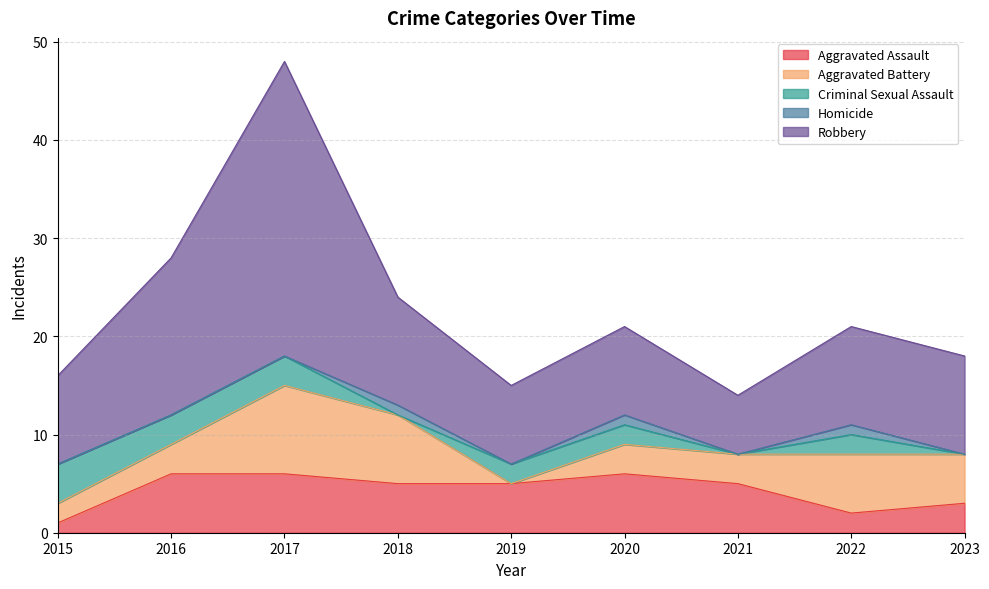

Which category has the highest value across all series?

2017